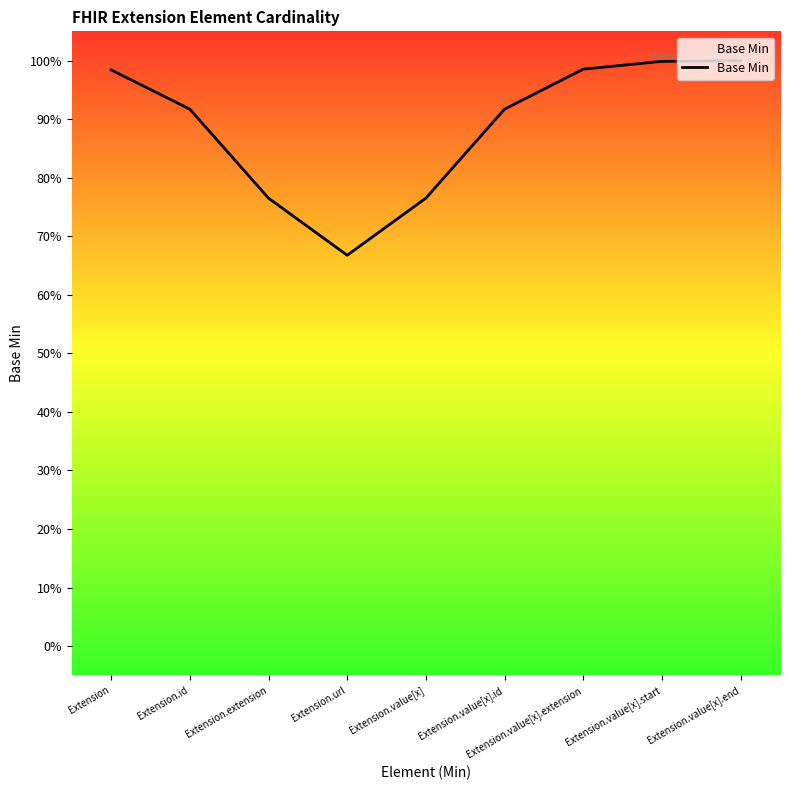

Reading left to right, transcribe all the data shown in this chart.

Extension=1.0	Extension.id=0.9	Extension.extension=0.8	Extension.url=0.7	Extension.value[x]=0.8	Extension.value[x].id=0.9	Extension.value[x].extension=1.0	Extension.value[x].start=1.0	Extension.value[x].end=1.0